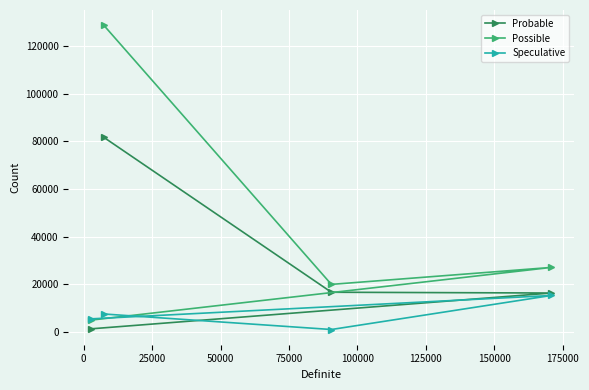

Rank the series by their average value, from highest to lowest.

Possible, Probable, Speculative